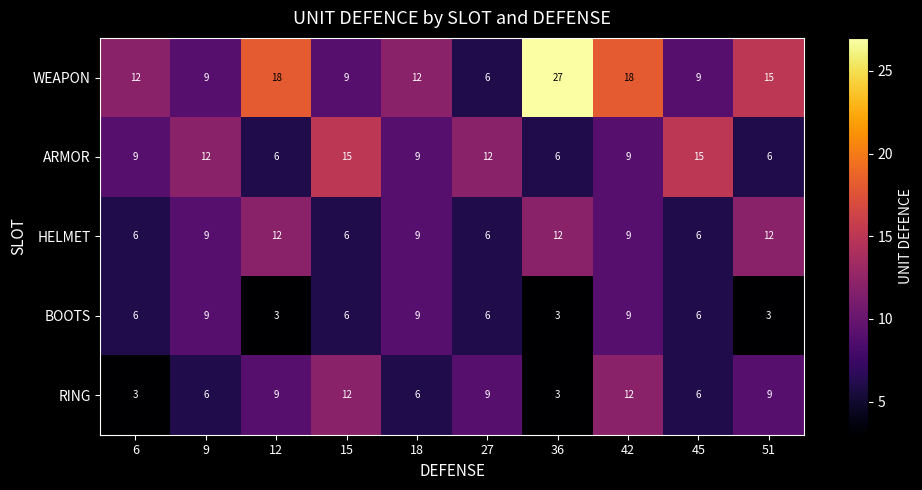

Which series has the widest spread of values?

WEAPON